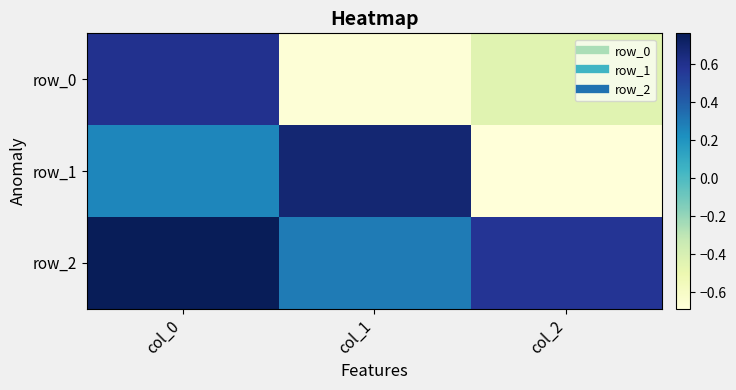

What is the approximate value of row_2 at col_1?

0.3